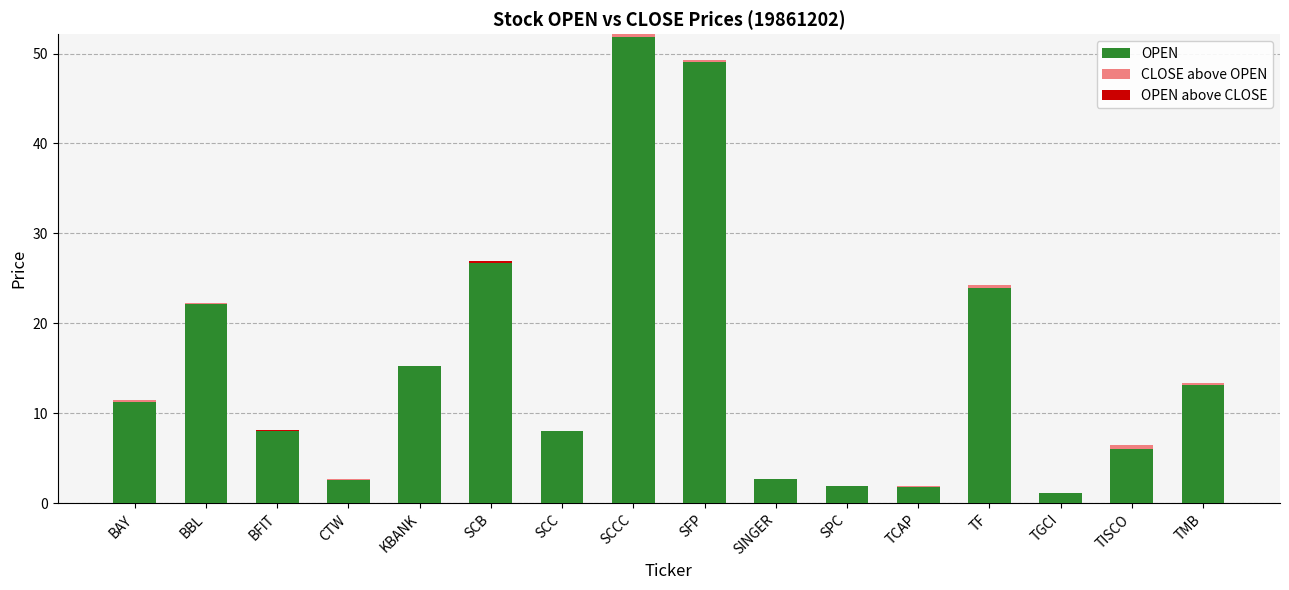

How many data points does each series have?

16